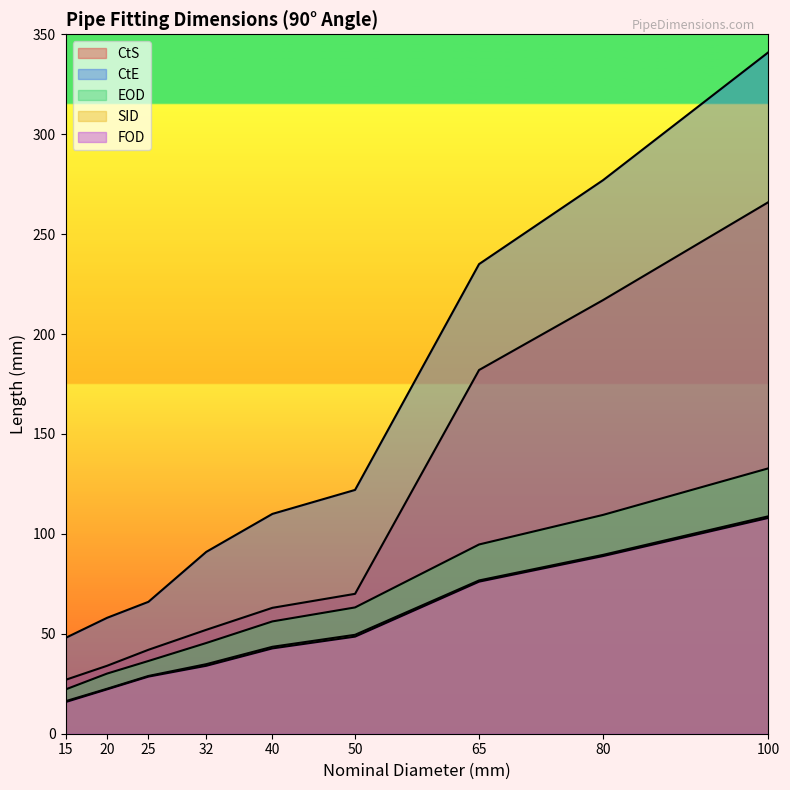

Count the number of data series in this chart.

5